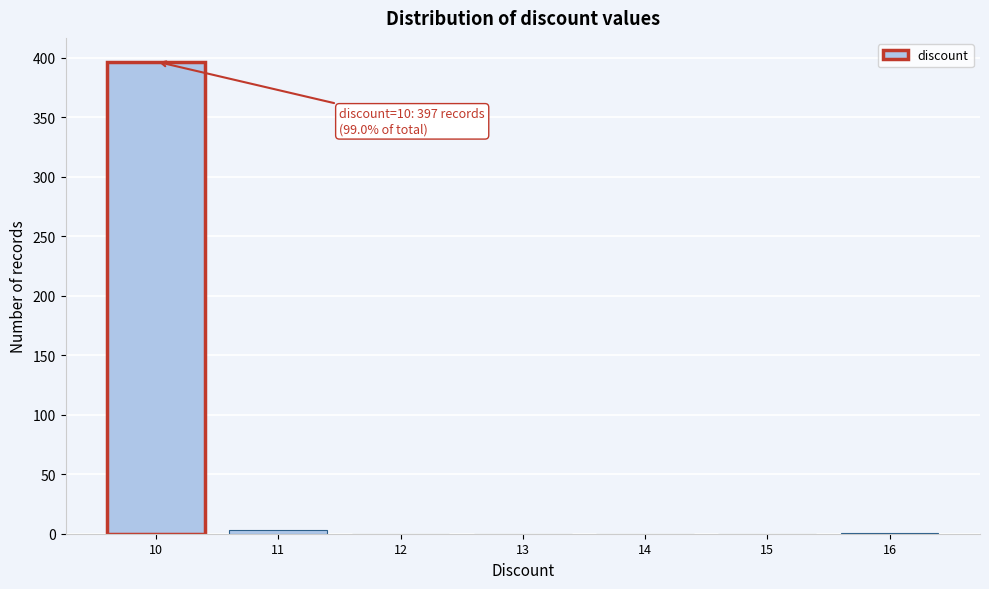

Which range on the x-axis has the tallest bar?

9.5 to 10.5